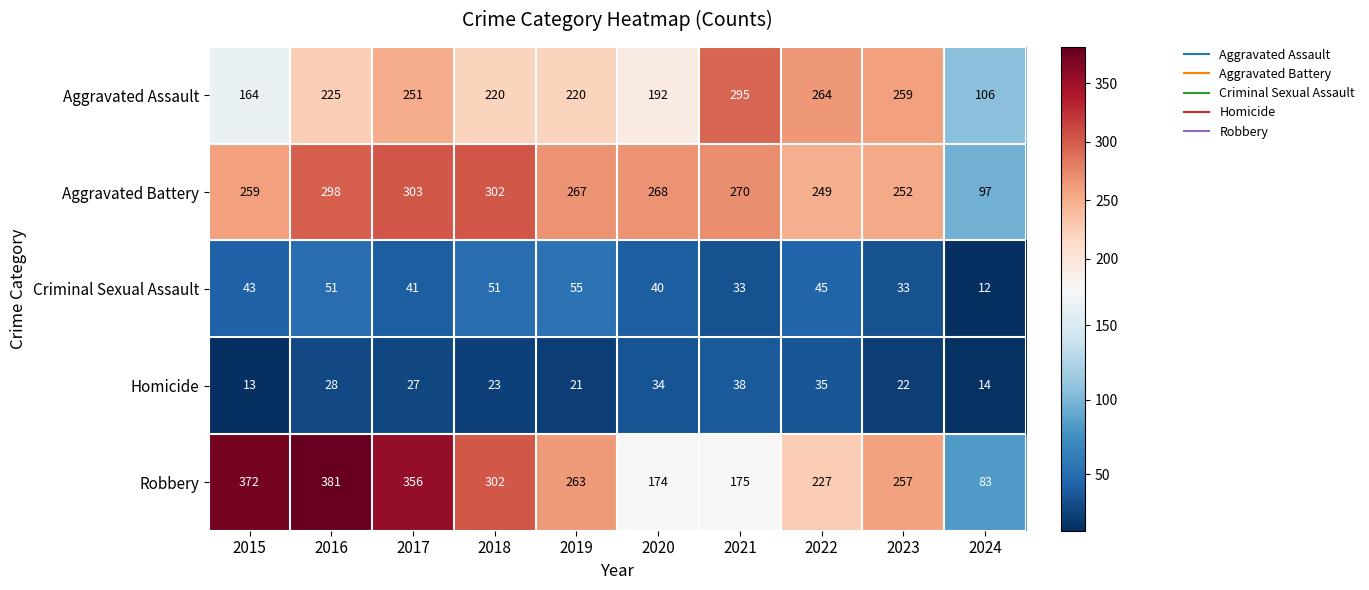

The value of Aggravated Assault at 2015 is 217. True or false?

False